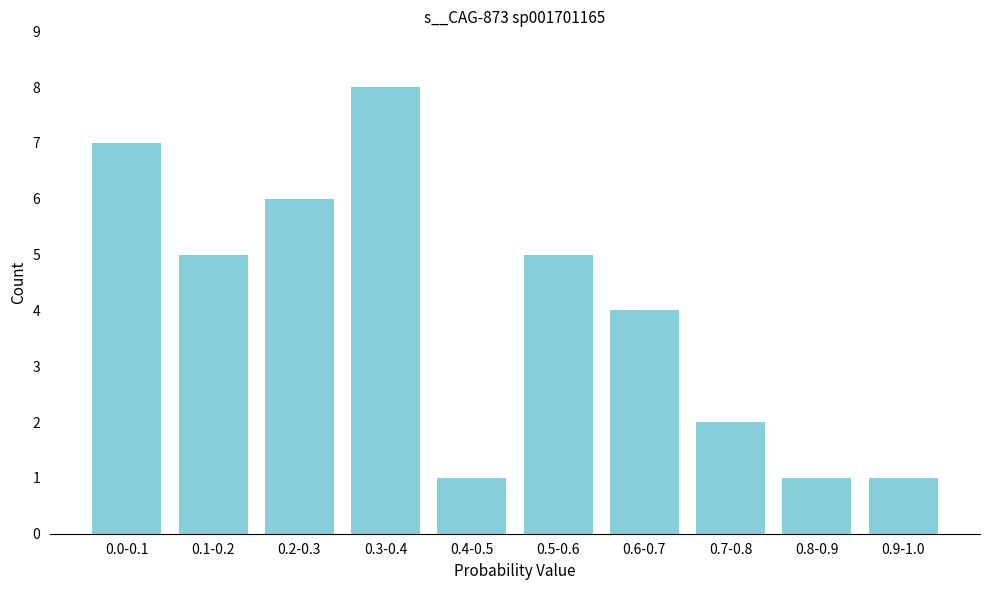

Reading left to right, extract all data points from this chart.

7	5	6	8	1	5	4	2	1	1